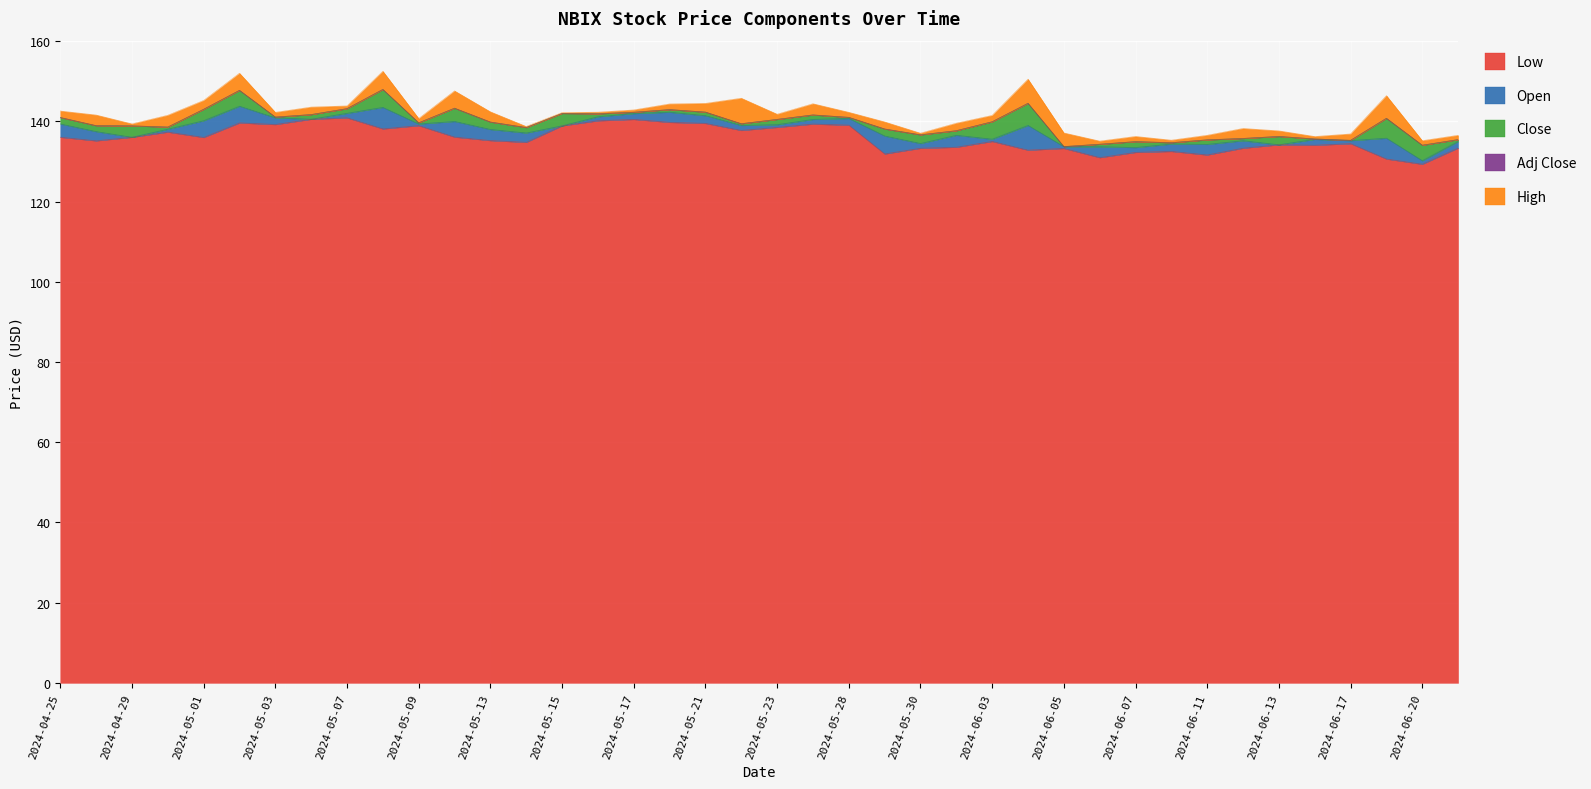

What is the difference between the second highest and second lowest values in the Open series?

10.0